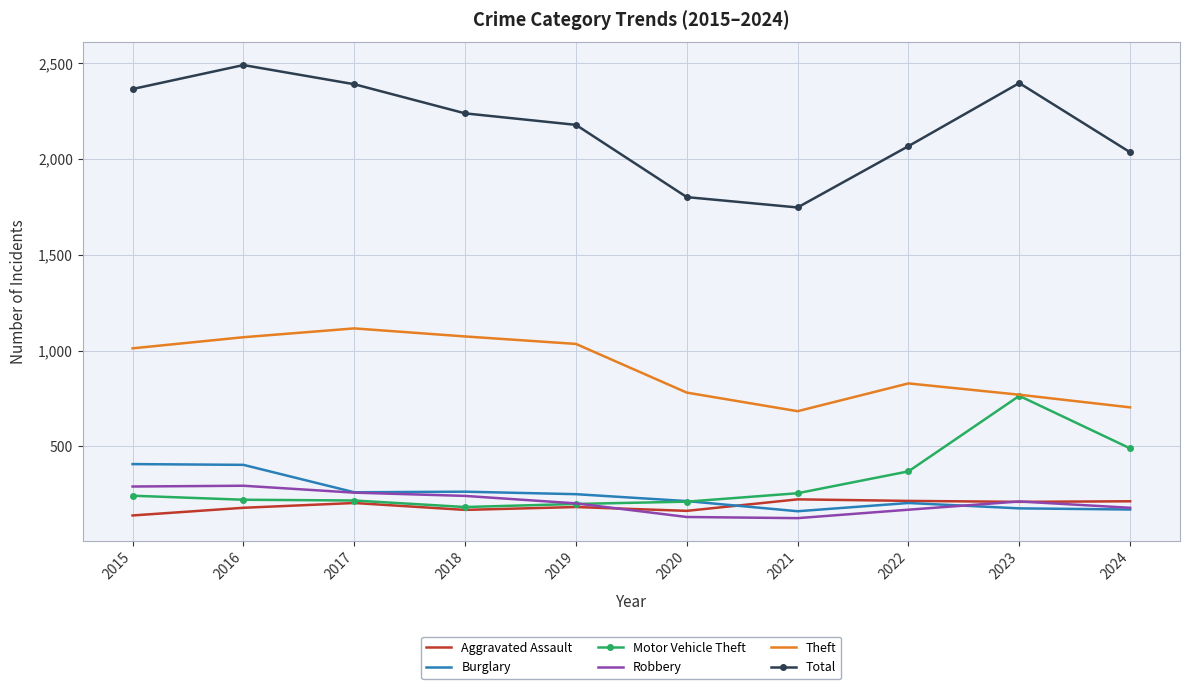

What is the sum of all Burglary values?

2518